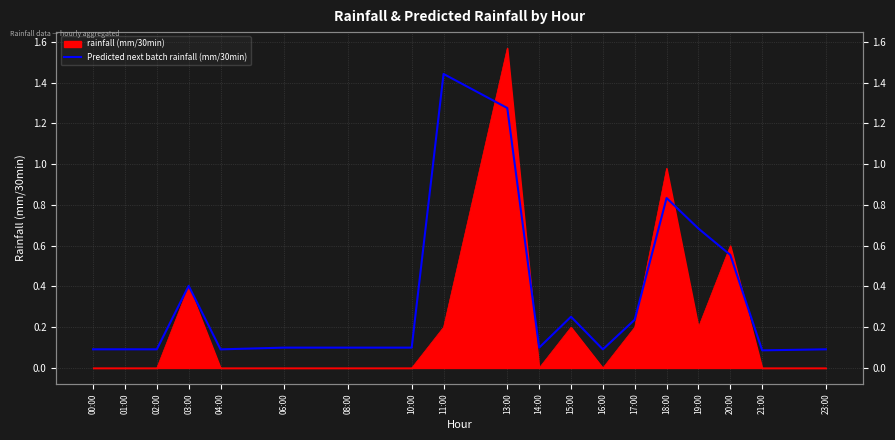

Reading right to left, what are all the values shown in this chart?

0.1	0.1	0.6	0.7	0.8	0.2	0.1	0.3	0.1	1.3	1.4	0.1	0.1	0.1	0.1	0.4	0.1	0.1	0.1